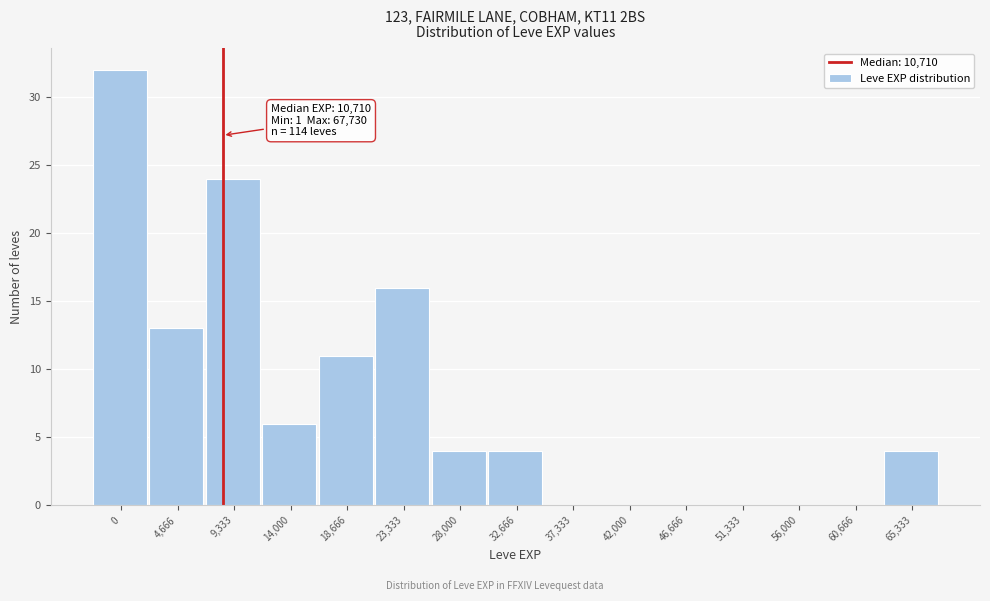

Reading left to right, list all the values displayed in this chart.

0=32	4,666=13	9,333=24	14,000=6	18,666=11	23,333=16	28,000=4	32,666=4	37,333=0	42,000=0	46,666=0	51,333=0	56,000=0	60,666=0	65,333=4